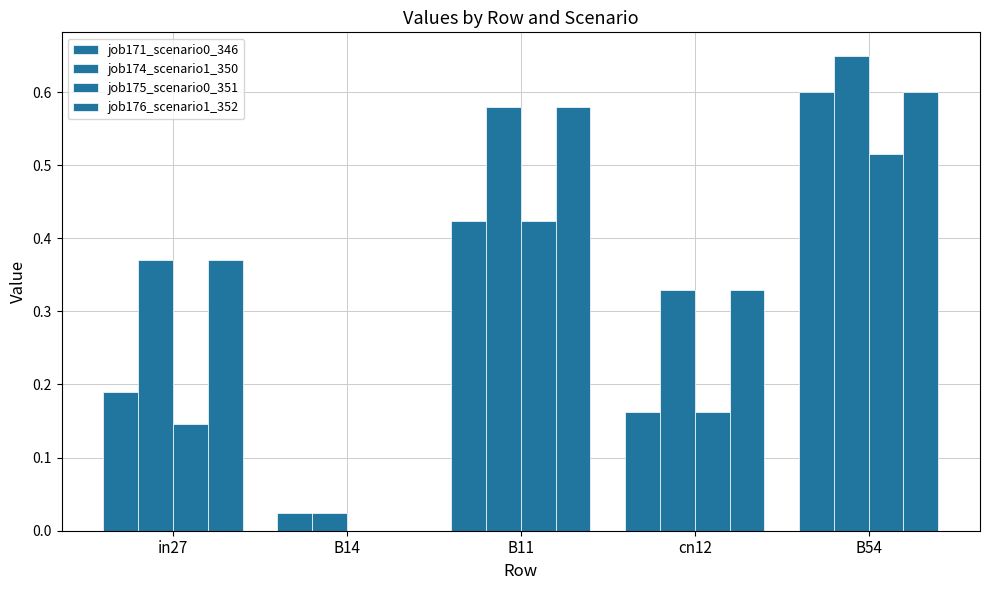

What is the difference between the maximum and second lowest values in the job175_scenario0_351 series?

0.4